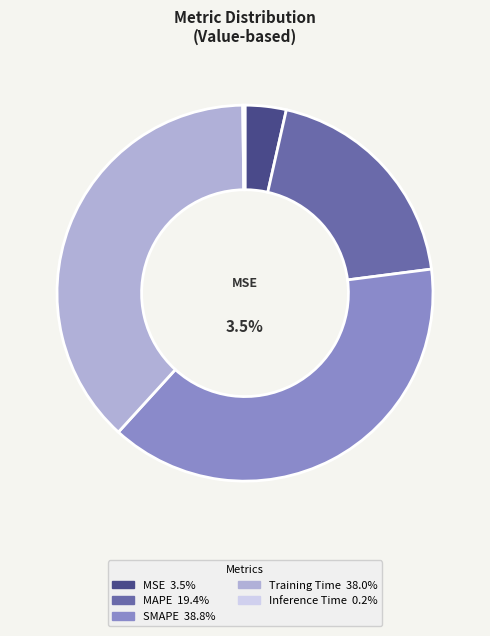

Is there a majority slice in this chart?

No